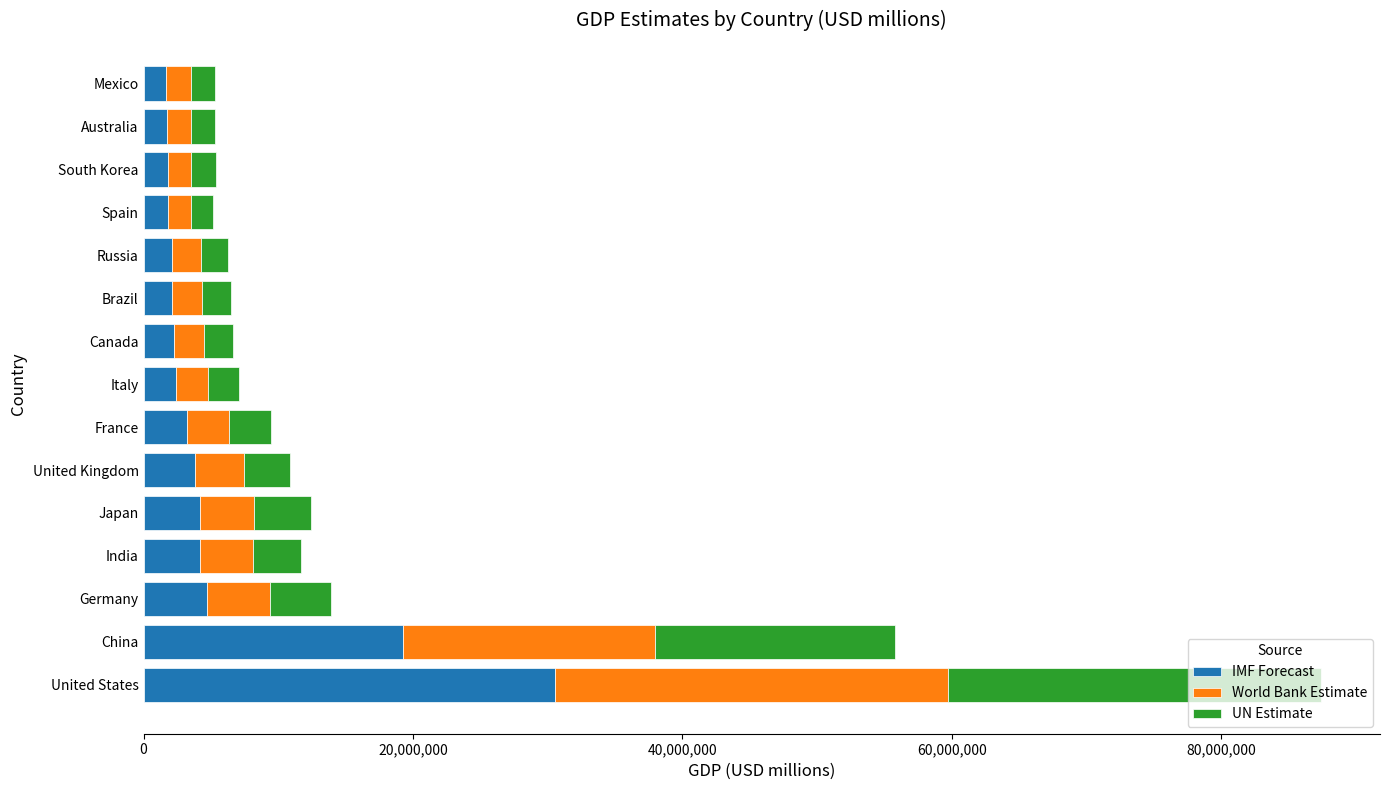

At which category is the sum across all series the highest?

United States